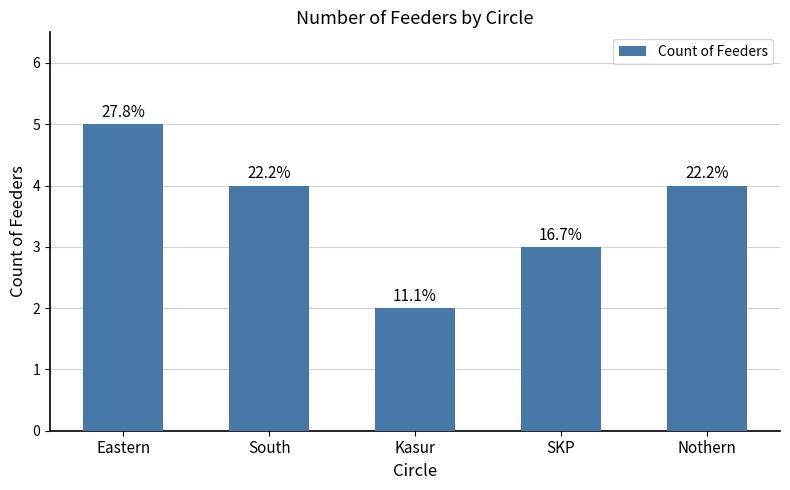

Are the bars horizontal?

No